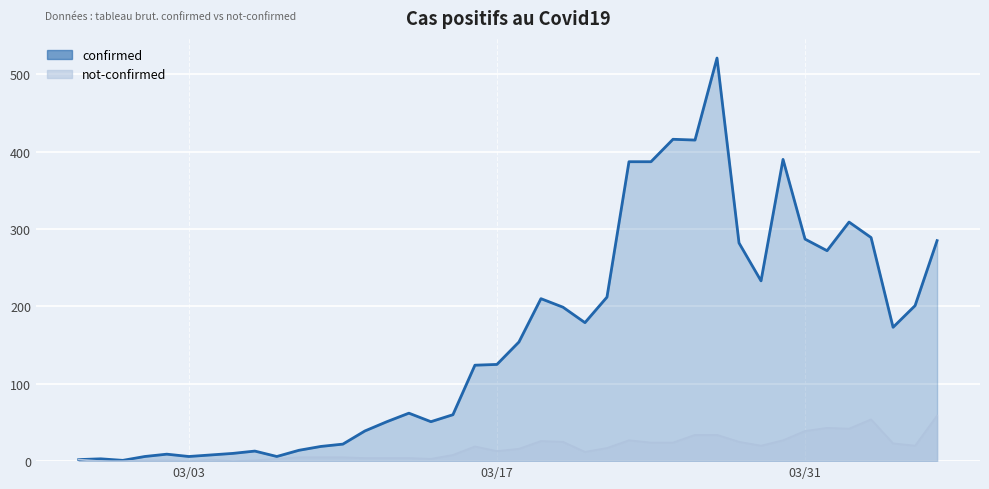

At how many categories does at least one series exceed 225?

13